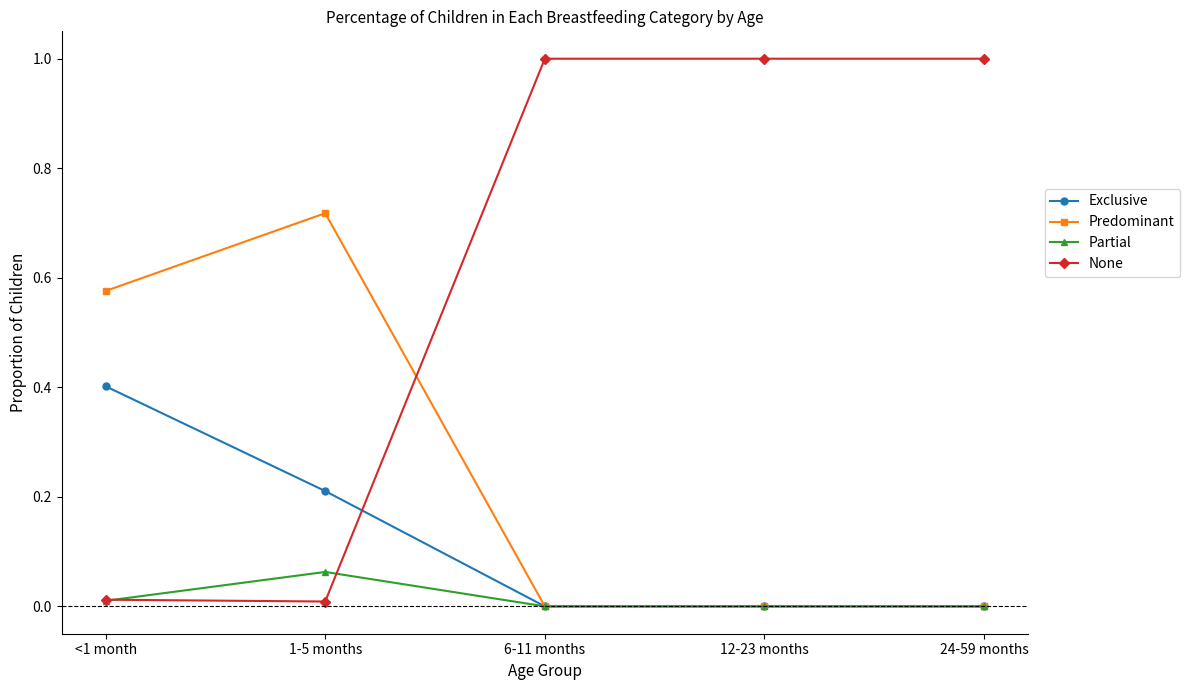

Which series ends up on top after the final intersection of Predominant and None?

None